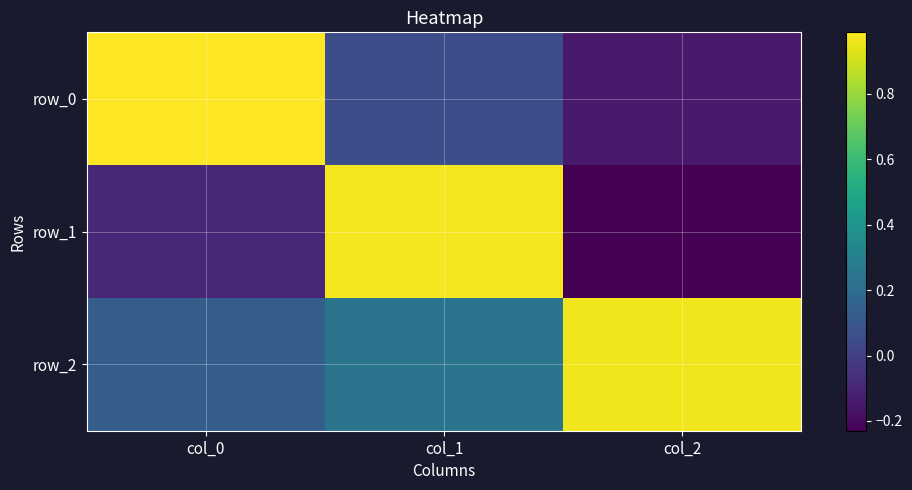

How many data points in row_0 are less than 0?

1